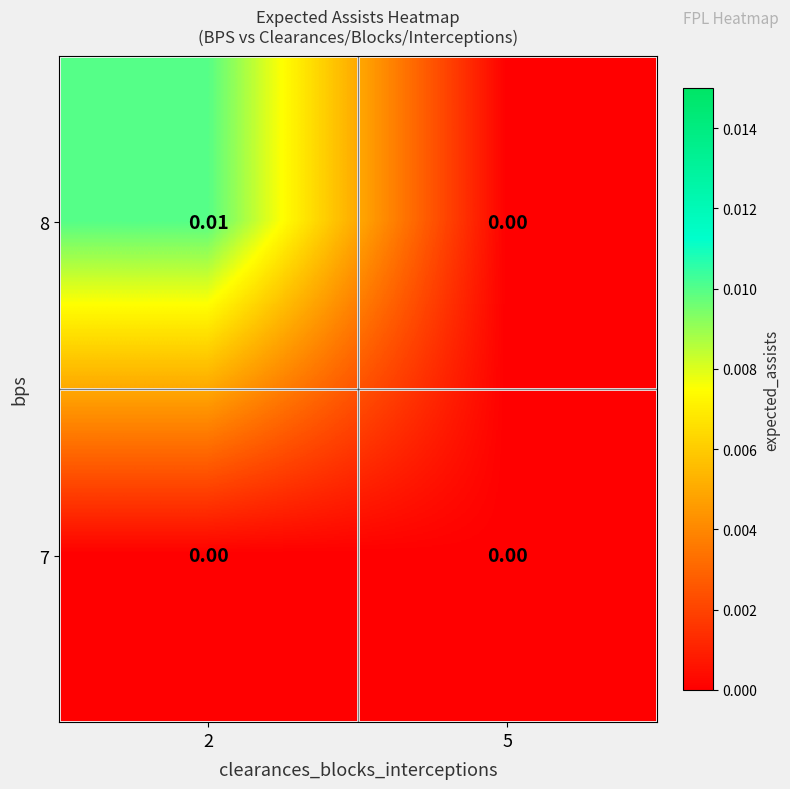

Is the value of 7 at 2 greater than the value of 8 at 2?

No